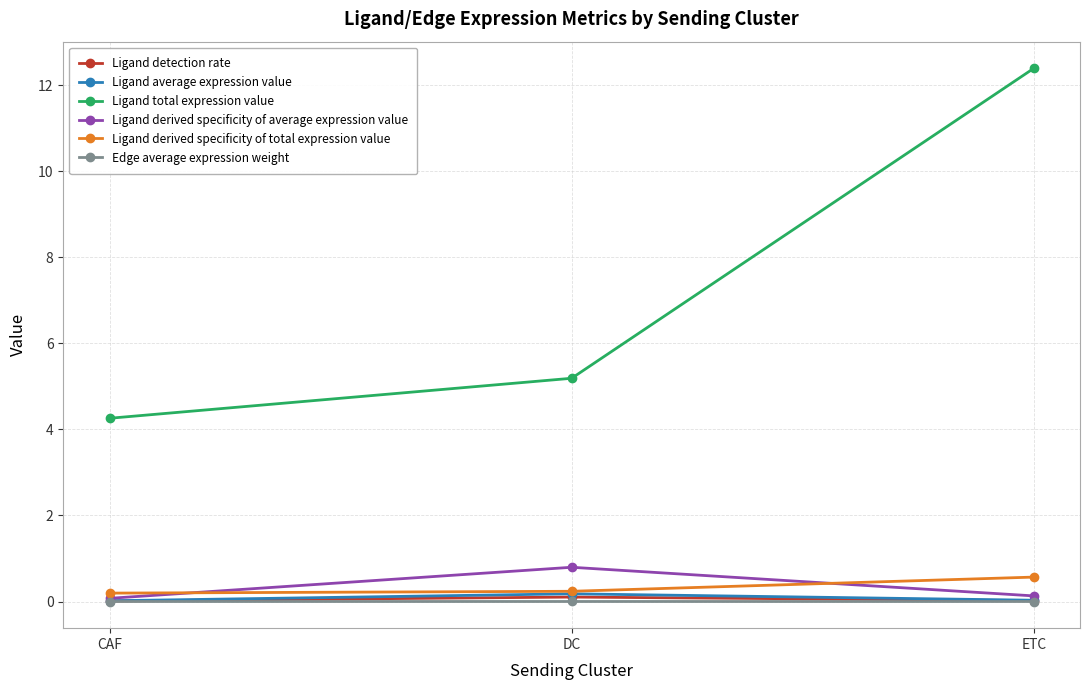

What is the label of the 1st point from the right?

ETC